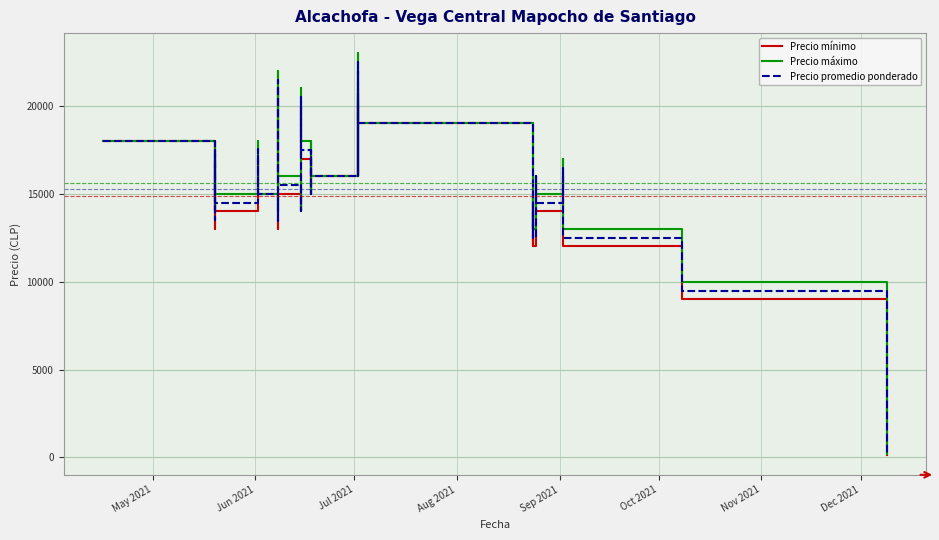

Which series has the largest range (max minus min)?

Precio máximo